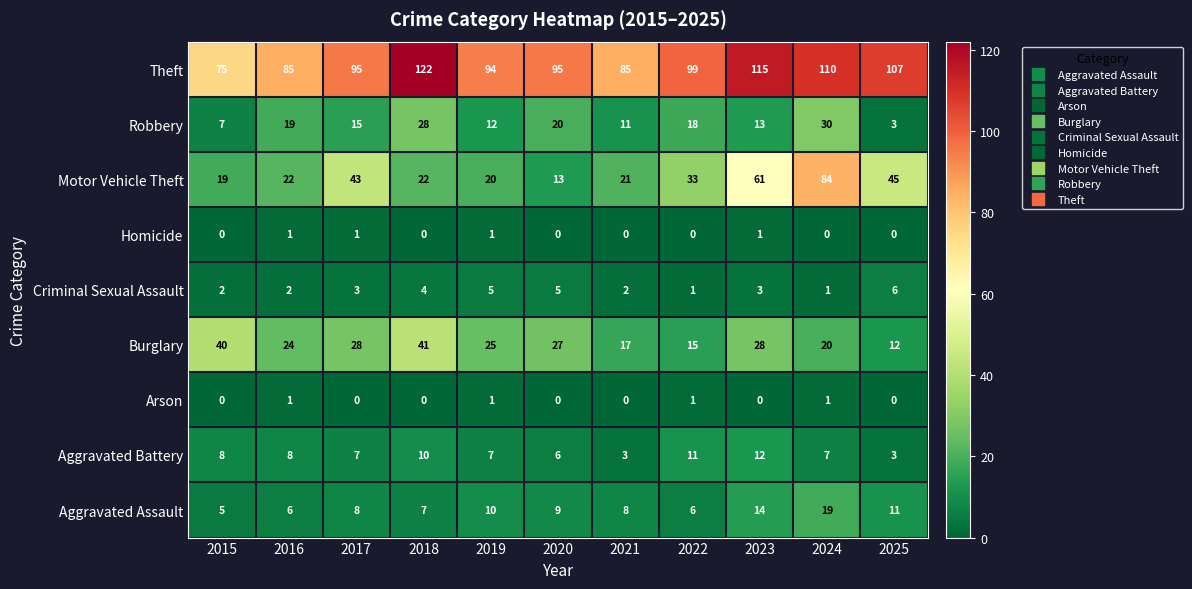

Is it true that Aggravated Assault equals 4 at 2018?

False